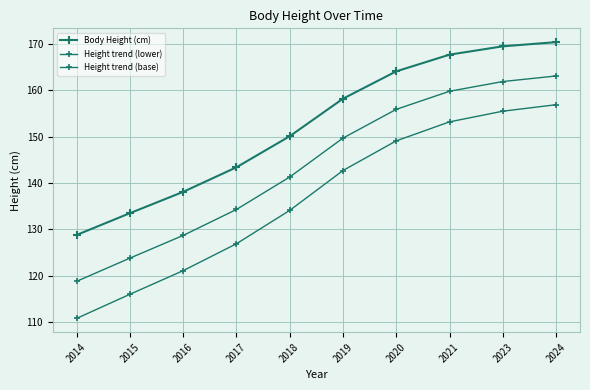

How many values in the Height trend (base) series are below 142?

5